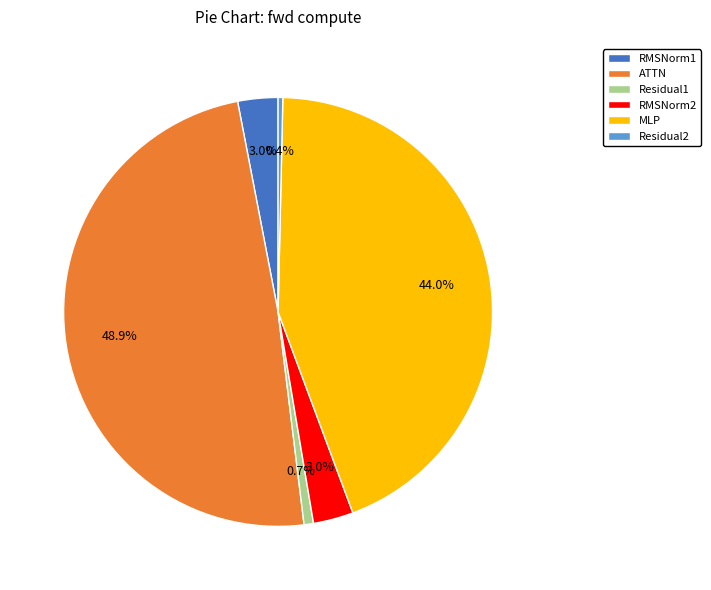

Between RMSNorm2 and MLP, which is larger?

MLP